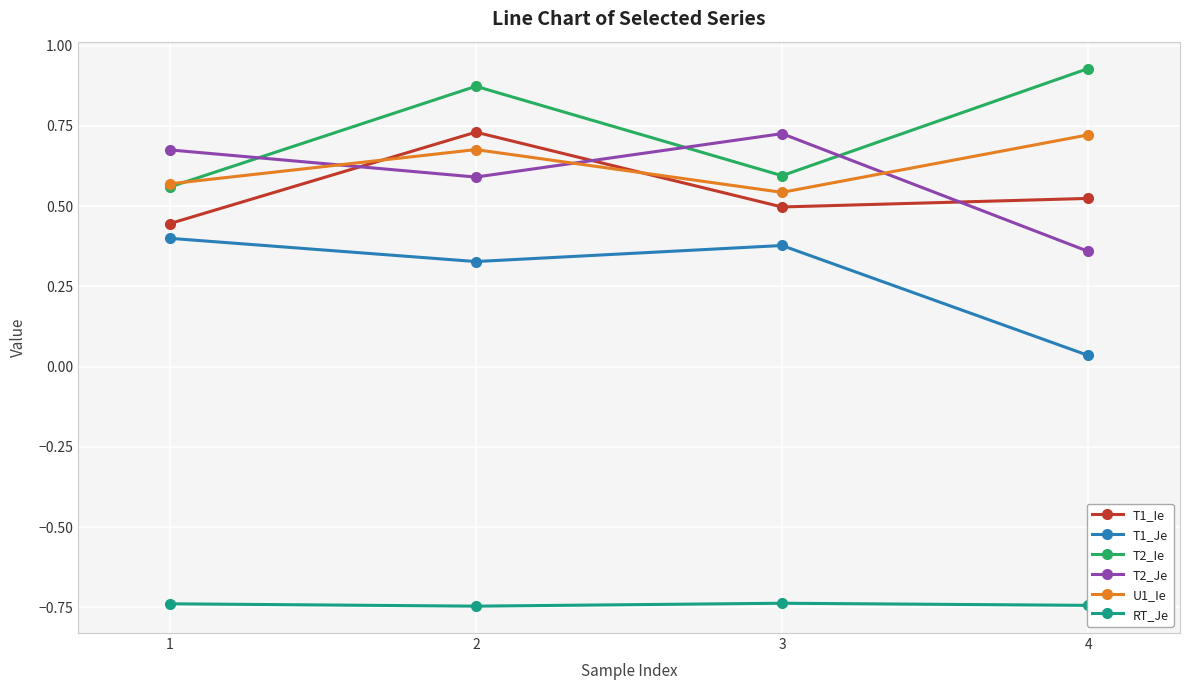

Is the value of T2_Je at 1 greater than the value of T2_Ie at 1?

Yes